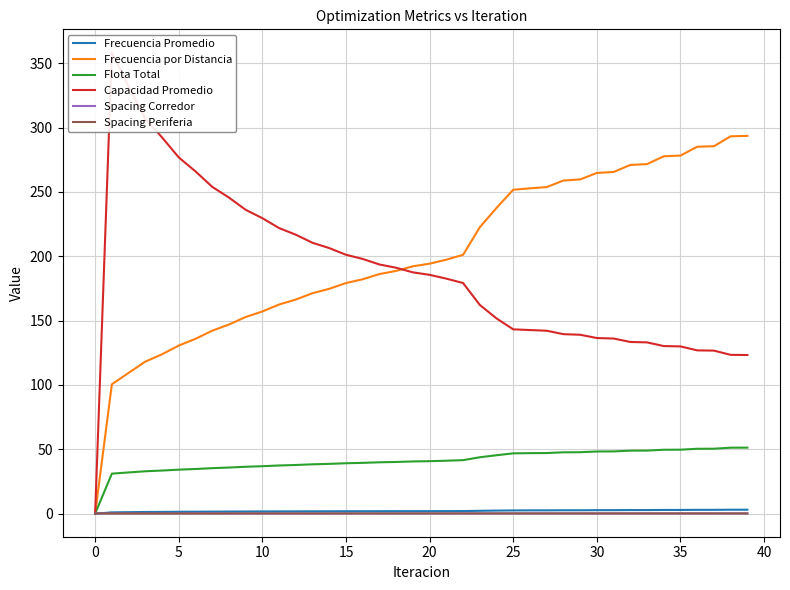

Which series has the largest range (max minus min)?

Capacidad Promedio